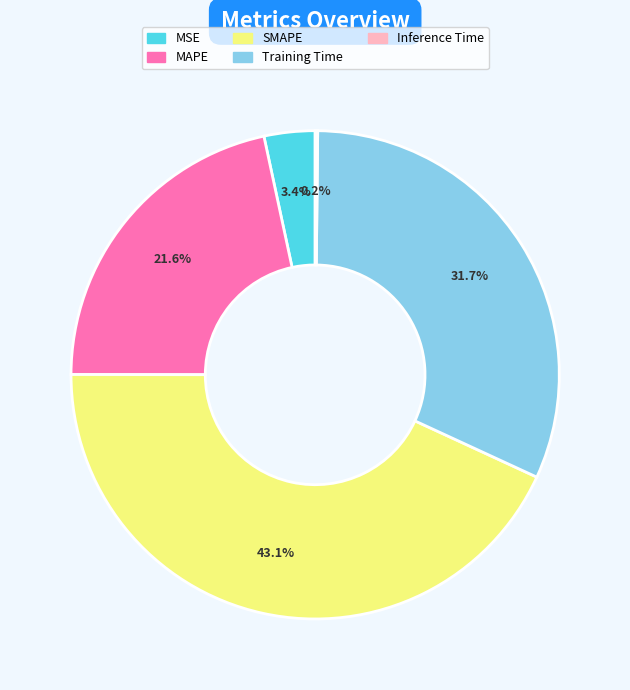

What percentage is NOT represented by MAPE?

78.4%